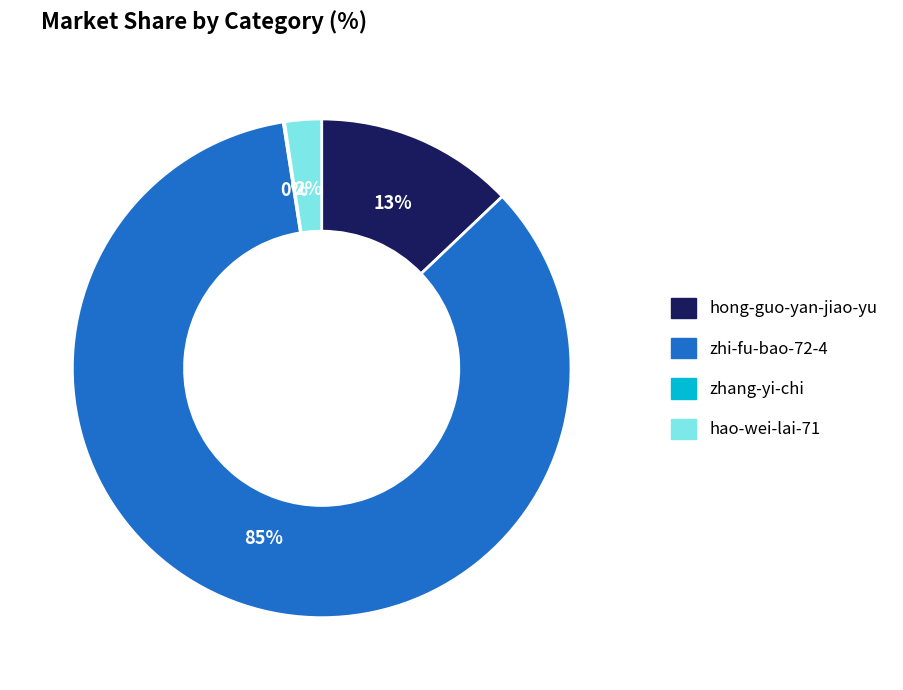

Is the sum of hao-wei-lai-71 and hong-guo-yan-jiao-yu greater than half?

No